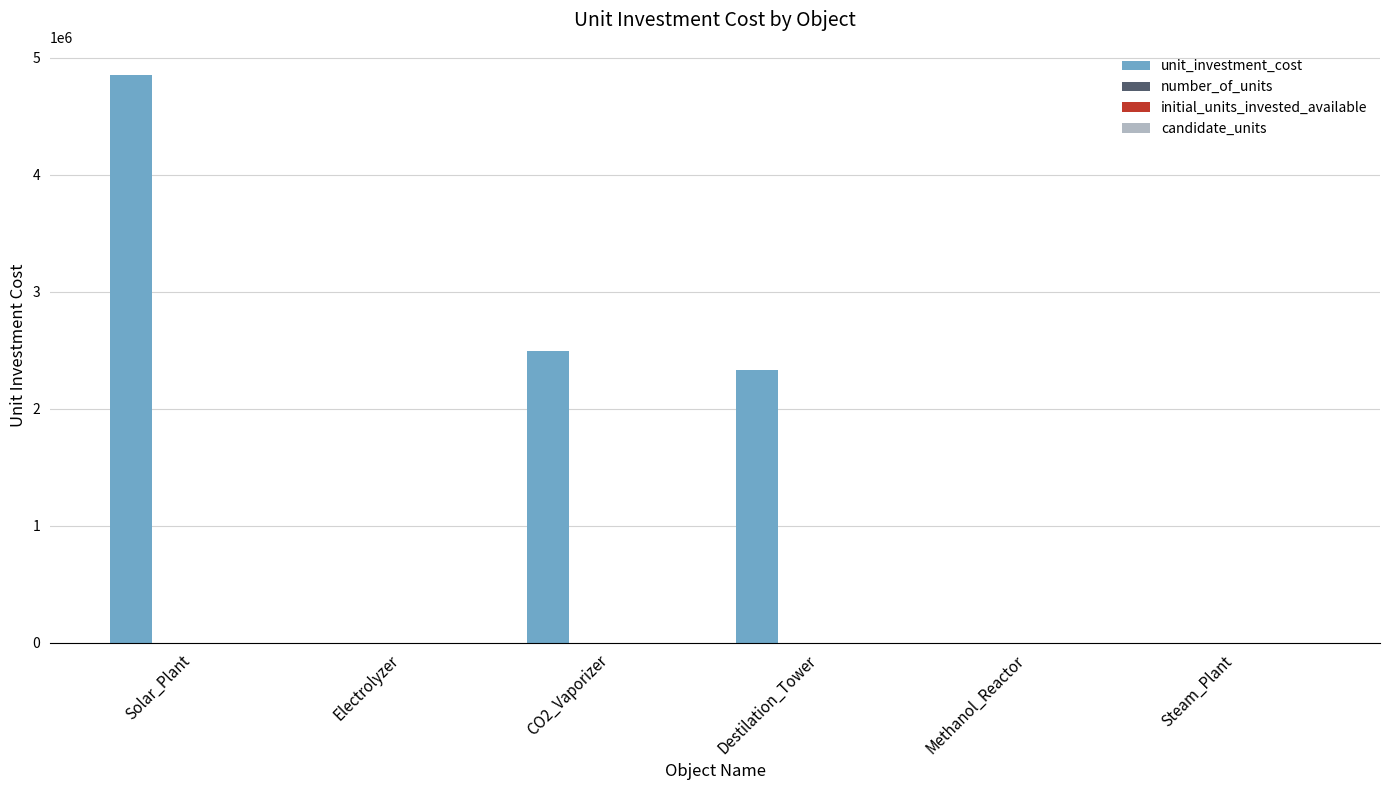

How many data points in unit_investment_cost are above 2333589?

3